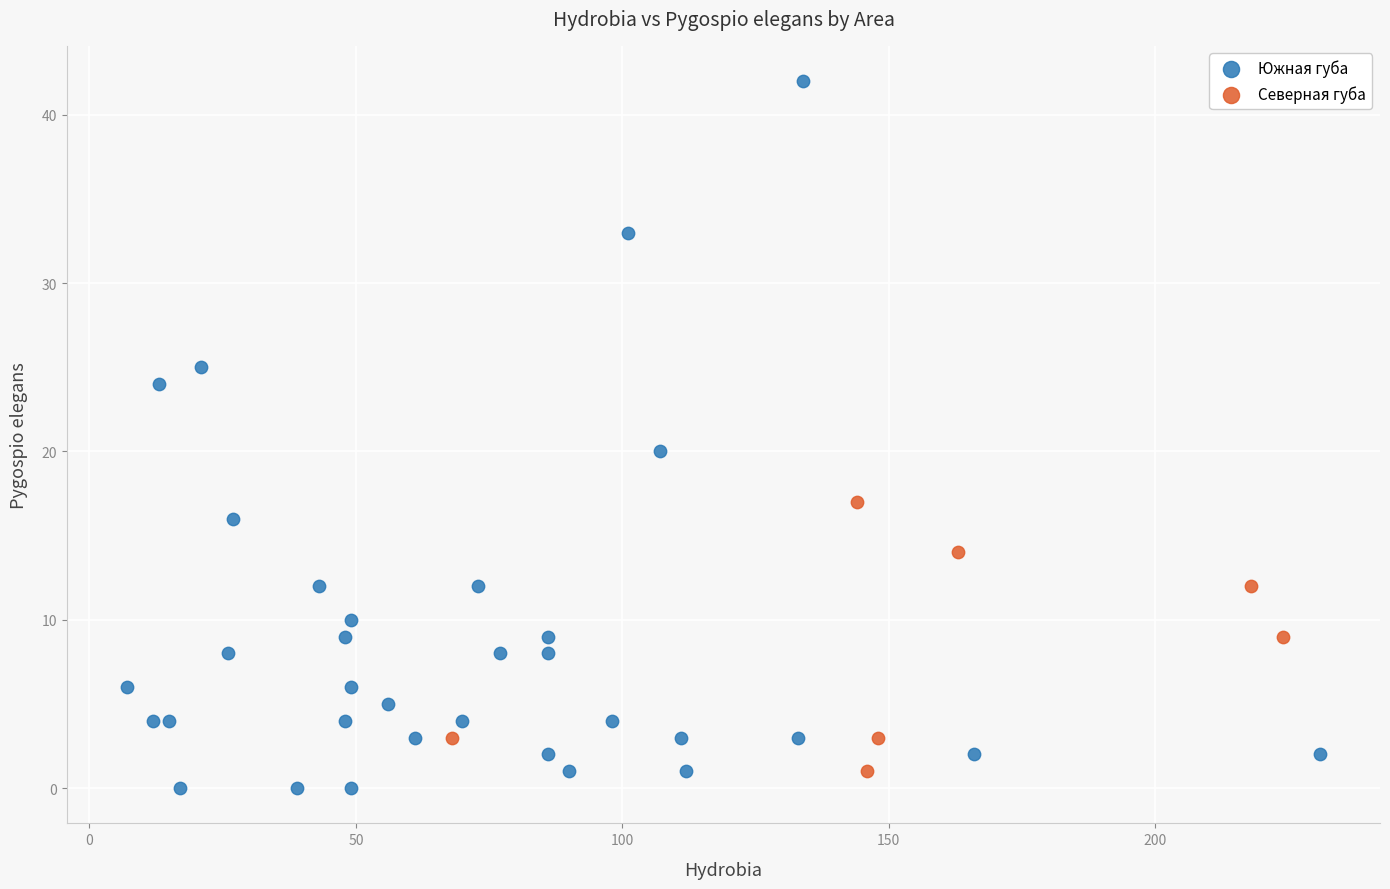

Which series has the widest spread of Y values?

Южная губа